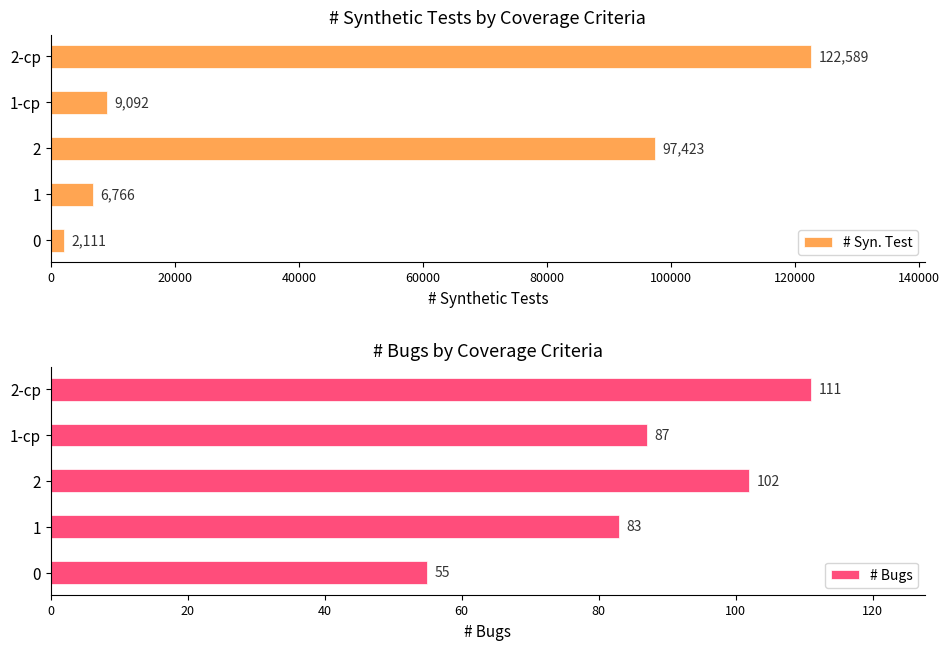

Which series has the largest total across all categories?

# Syn. Test